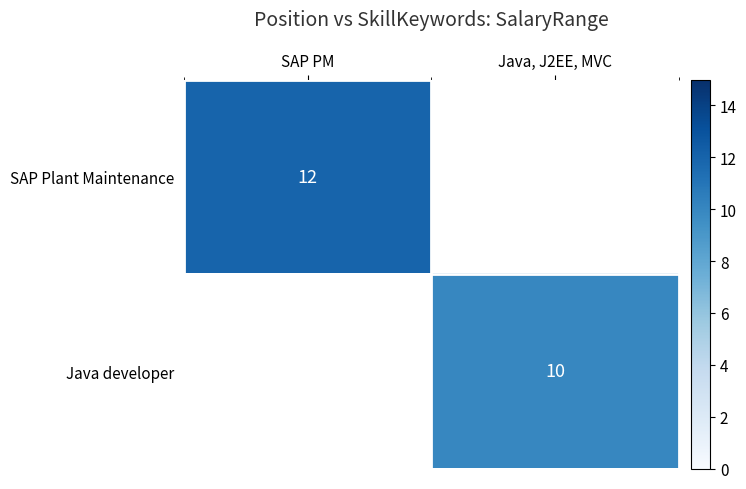

Is it true that Java developer equals 14 at Java, J2EE, MVC?

False